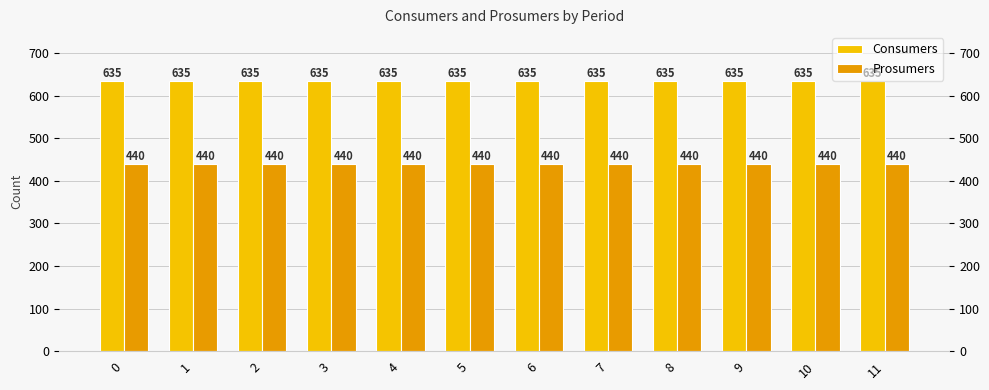

Rank the series at 2 from highest to lowest value.

Consumers, Prosumers